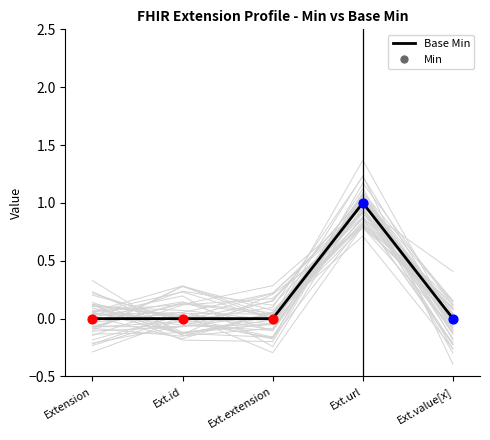

What is the change in value from Ext.url to Ext.value[x]?

-1